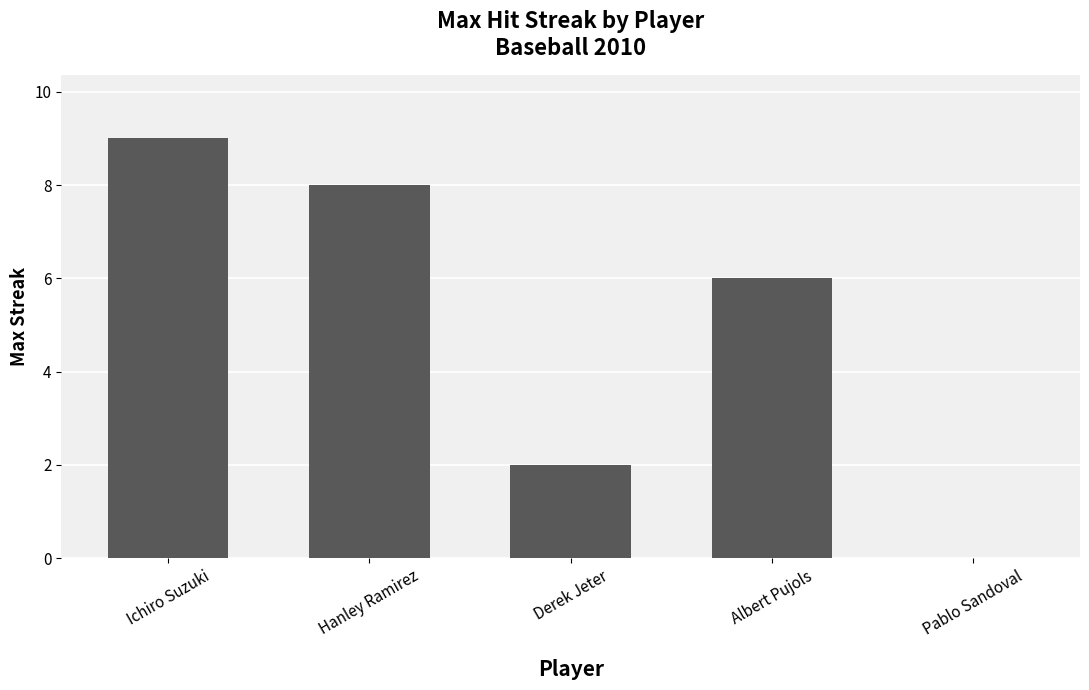

The value at Pablo Sandoval is 0. True or false?

True